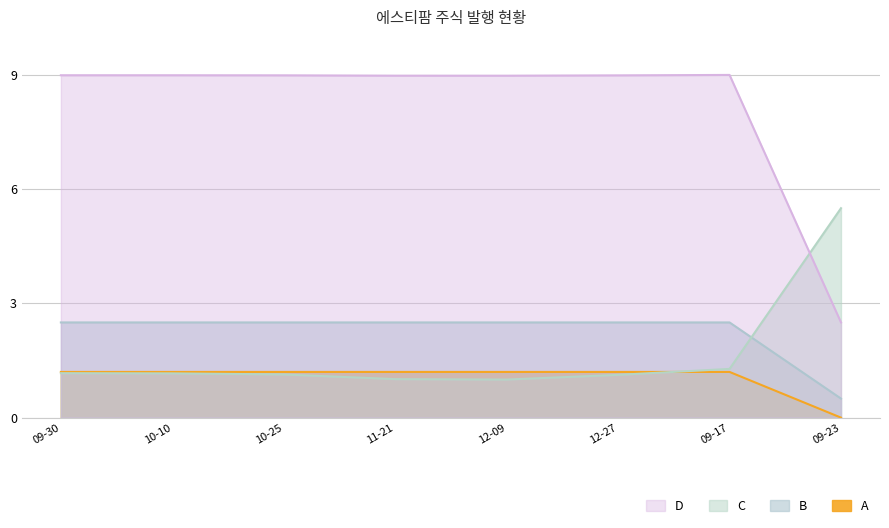

How many intersections are there between 추가주식수(주) and 회차?

1